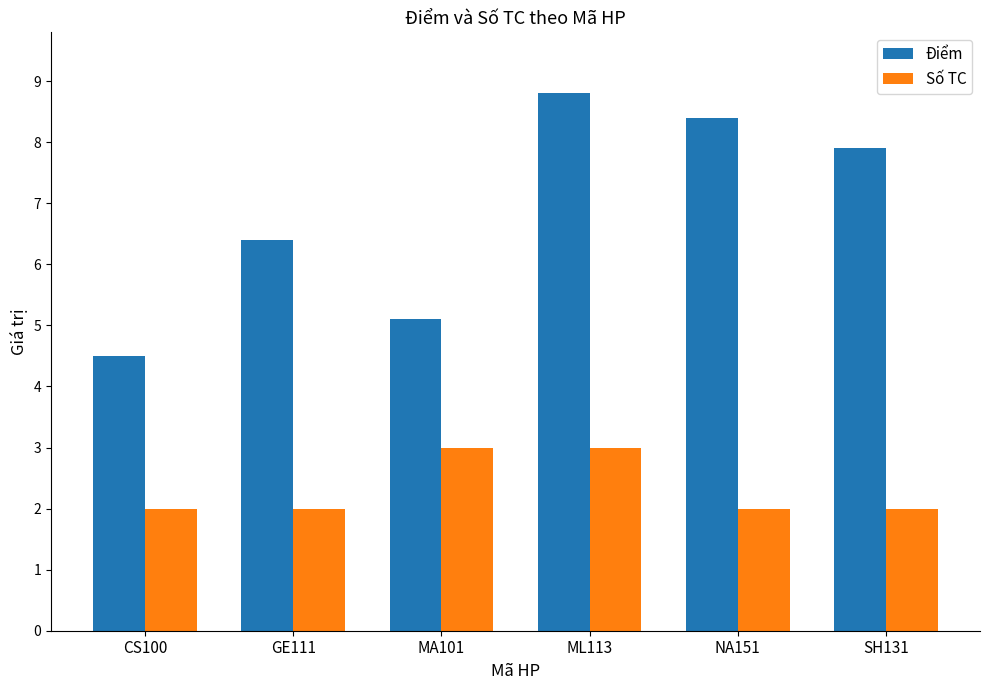

At how many categories does at least one series exceed 3?

6